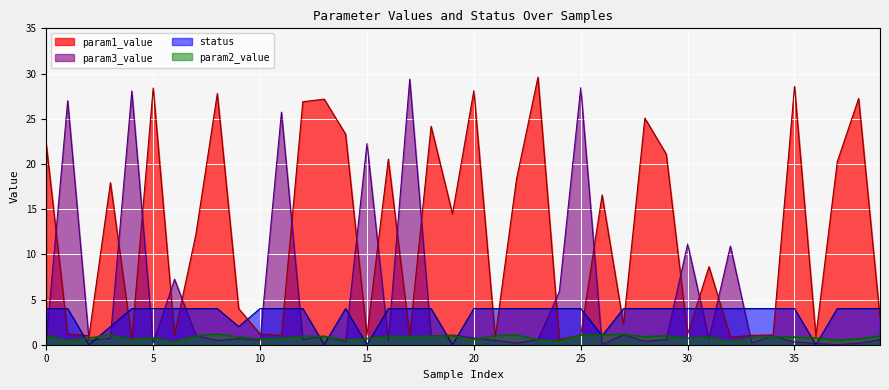

Reading left to right, transcribe all the data shown in this chart.

param1_value: 0=22.1	1=1.2	2=1.0	3=17.9	4=0.6	5=28.4	6=1.1	7=12.2	8=27.8	9=4.0	10=1.2	11=1.0	12=26.9	13=27.2	14=23.3	15=1.1	16=20.5	17=1.0	18=24.2	19=14.5	20=28.1	21=0.8	22=18.4	23=29.6	24=0.6	25=1.1	26=16.6	27=2.2	28=25.1	29=21.1	30=1.2	31=8.6	32=0.8	33=1.0	34=1.1	35=28.6	36=0.9	37=20.2	38=27.2	39=3.0
param2_value: 0=1.0	1=0.4	2=0.7	3=1.1	4=0.6	5=0.8	6=0.3	7=1.0	8=1.2	9=0.9	10=0.6	11=0.7	12=0.9	13=0.9	14=0.5	15=0.7	16=0.9	17=0.9	18=1.0	19=1.0	20=0.6	21=1.0	22=1.1	23=0.5	24=0.4	25=1.1	26=1.1	27=1.1	28=0.9	29=1.0	30=0.7	31=0.9	32=0.3	33=0.8	34=0.9	35=0.8	36=0.7	37=0.5	38=0.6	39=1.0
param3_value: 0=0.4	1=27.0	2=0.5	3=0.7	4=28.1	5=0.2	6=7.2	7=1.0	8=0.5	9=0.7	10=0.5	11=25.7	12=0.6	13=1.0	14=0.3	15=22.3	16=0.4	17=29.4	18=1.0	19=1.1	20=0.7	21=0.5	22=0.2	23=0.6	24=5.9	25=28.4	26=0.0	27=1.1	28=0.4	29=0.6	30=11.1	31=0.6	32=10.9	33=0.2	34=0.9	35=0.3	36=0.1	37=0.0	38=0.2	39=0.6
status: 0=4.0	1=4.0	2=0.0	3=2.0	4=4.0	5=4.0	6=4.0	7=4.0	8=4.0	9=2.0	10=4.0	11=4.0	12=4.0	13=0.0	14=4.0	15=0.0	16=4.0	17=4.0	18=4.0	19=0.0	20=4.0	21=4.0	22=4.0	23=4.0	24=4.0	25=4.0	26=1.0	27=4.0	28=4.0	29=4.0	30=4.0	31=4.0	32=4.0	33=4.0	34=4.0	35=4.0	36=0.0	37=4.0	38=4.0	39=4.0